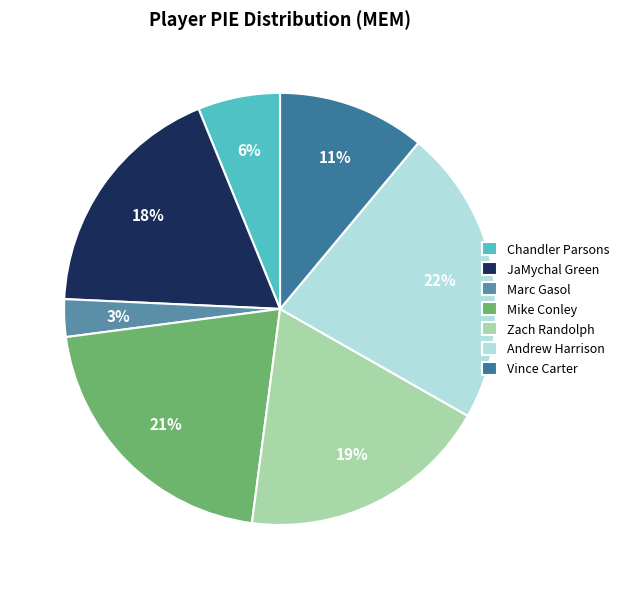

Rank the categories by value from lowest to highest.

Marc Gasol, Chandler Parsons, Vince Carter, JaMychal Green, Zach Randolph, Mike Conley, Andrew Harrison